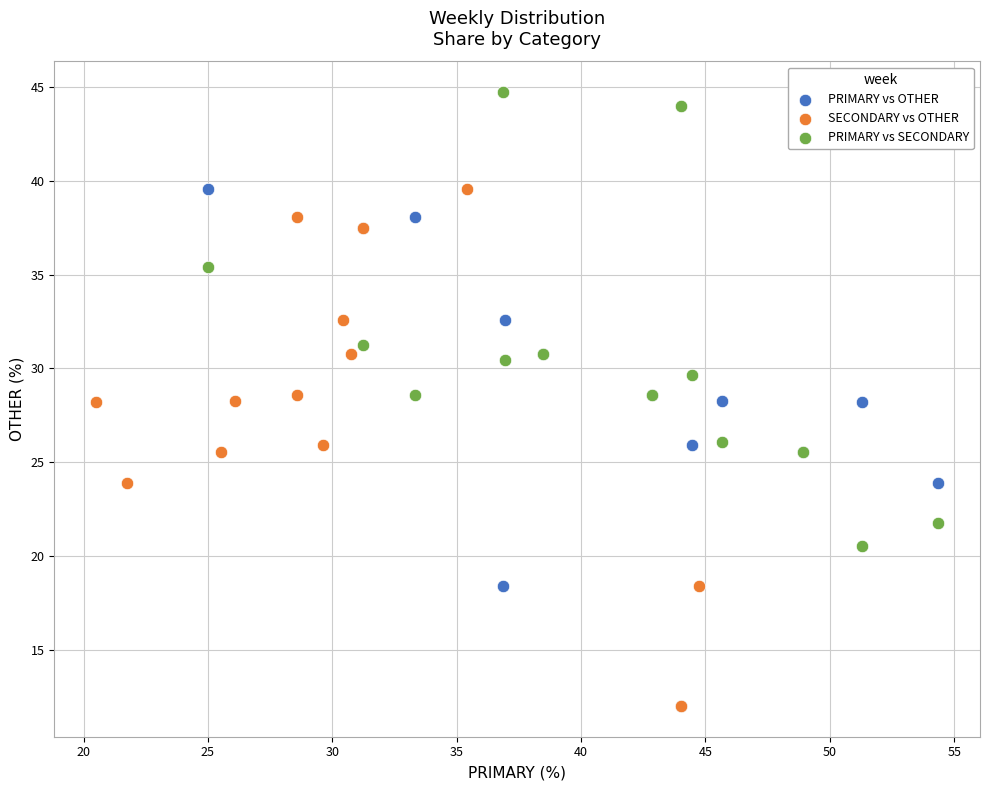

Which series reaches the maximum Y coordinate?

PRIMARY vs SECONDARY